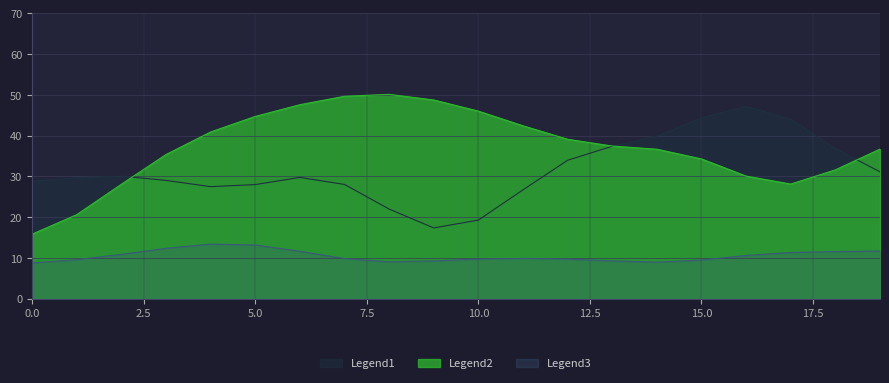

The value of Legend2 at 0.0 is 24.5. True or false?

False